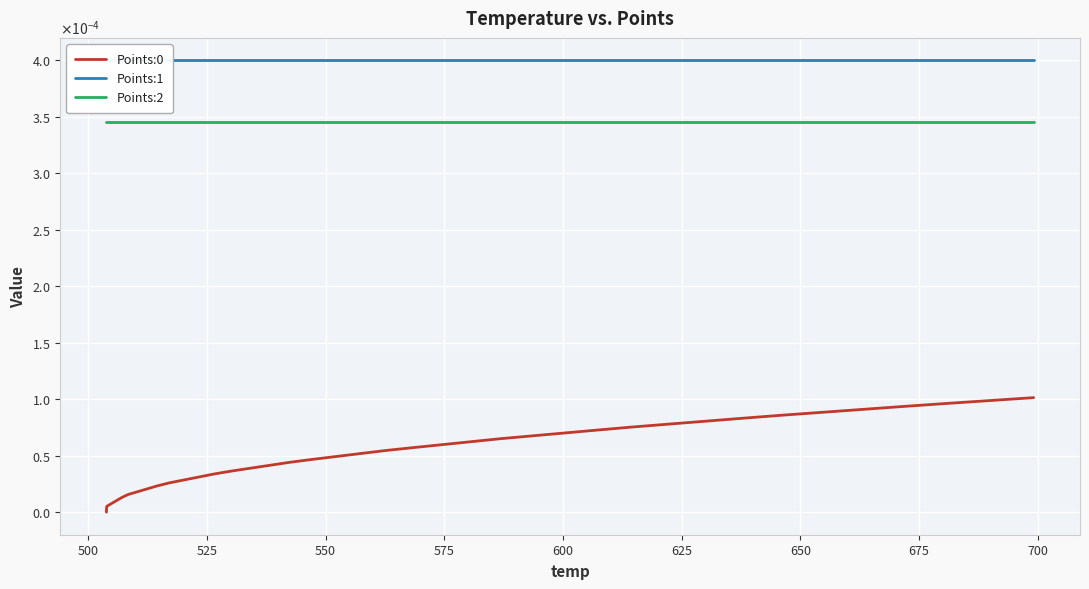

True or false: Points:0 and Points:1 cross at least once.

False